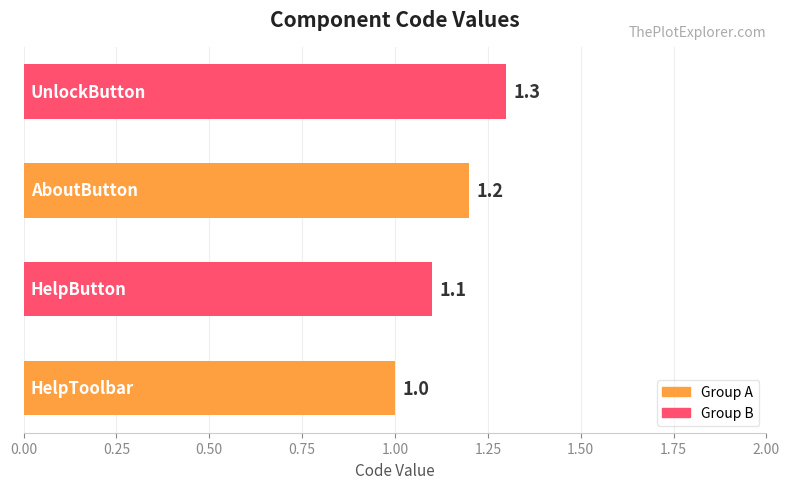

What is the sum of all values?

4.6